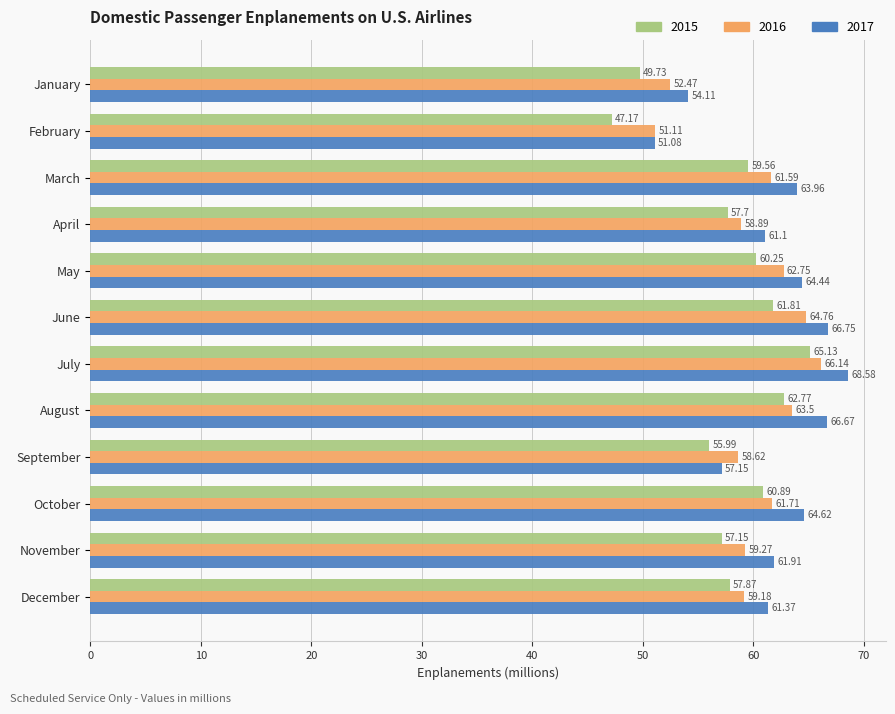

At which label does 2017 reach its minimum?

February